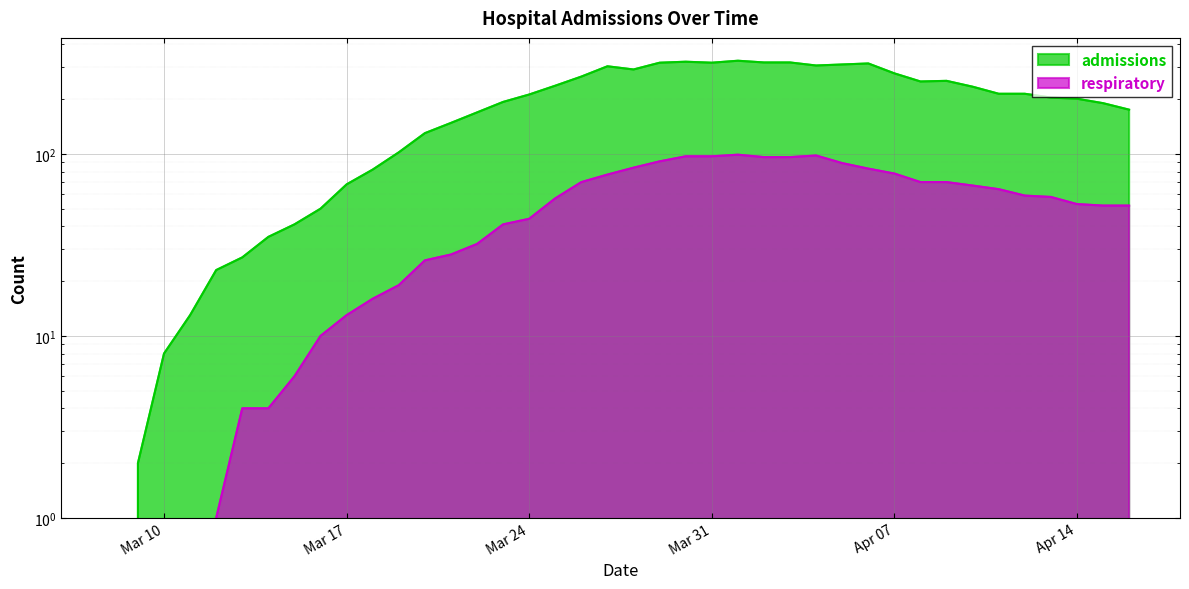

What is the difference between the second highest and minimum values in the admissions series?

321